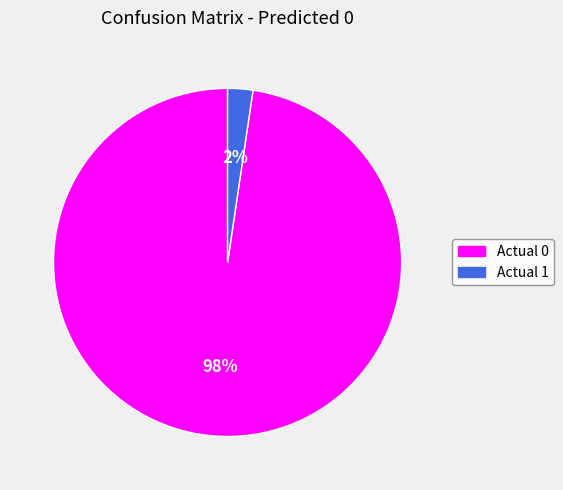

Rank the categories by value from highest to lowest.

Actual 0, Actual 1